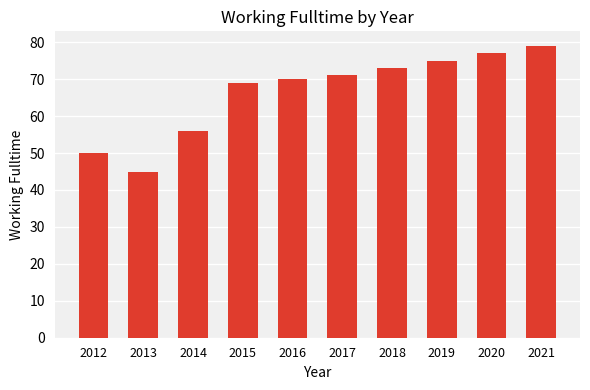

What is the maximum value shown in the chart?

79